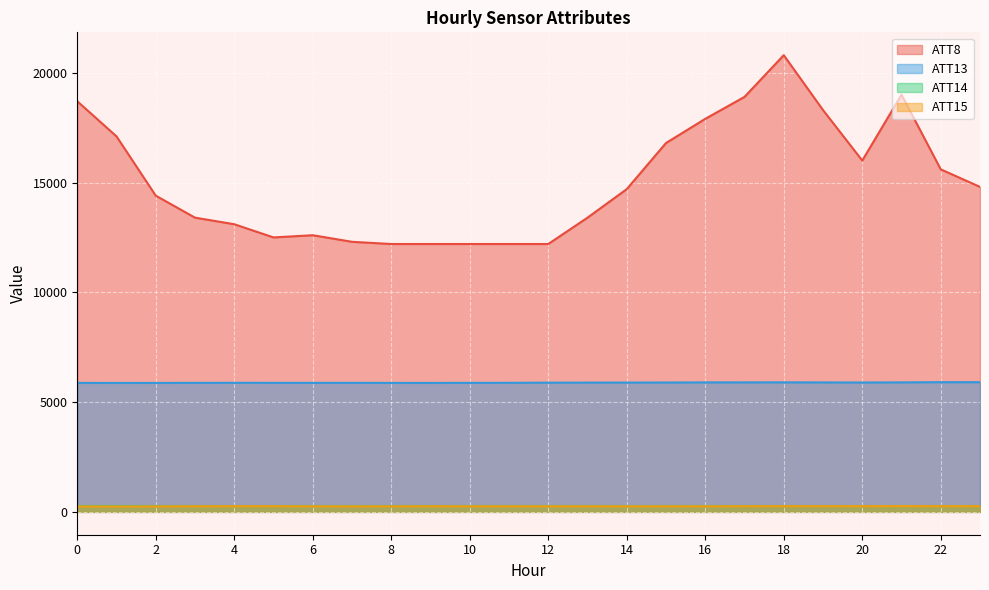

Which series has the widest spread of values?

ATT8